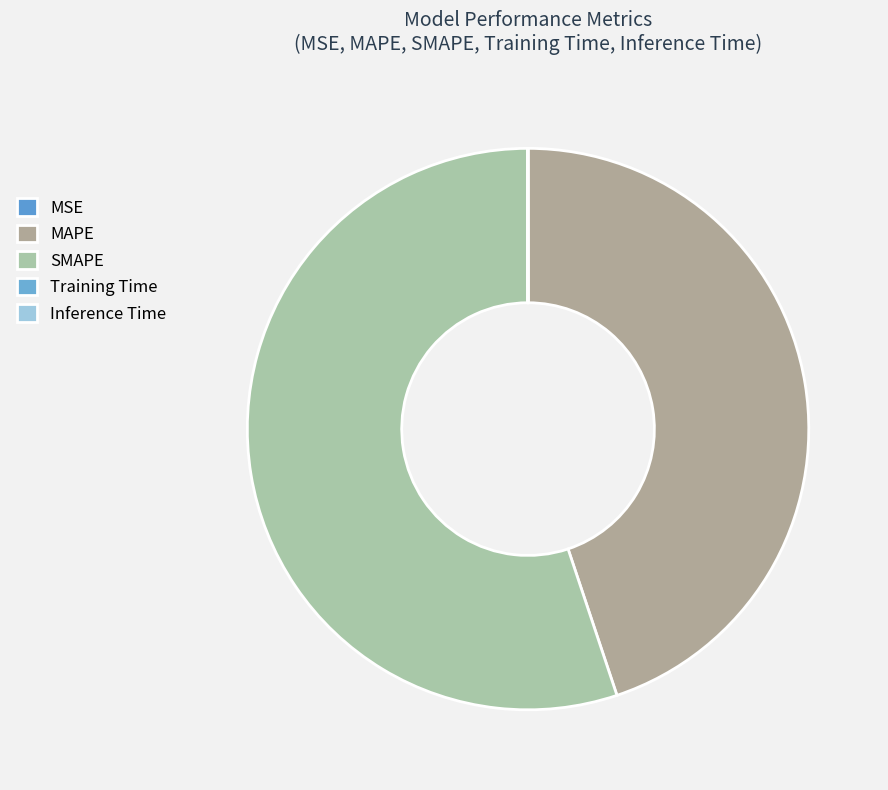

How many segments does this pie chart have?

5